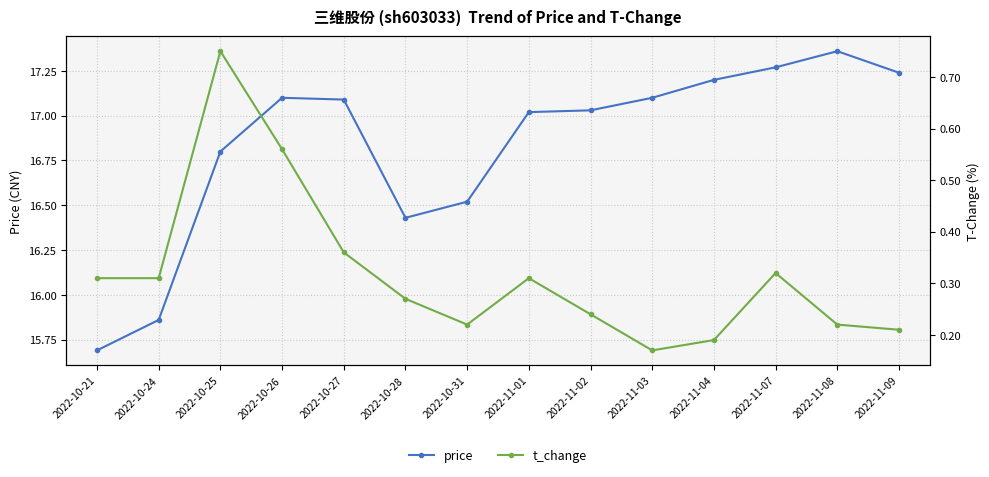

What are all the series names shown in the legend?

price, t_change